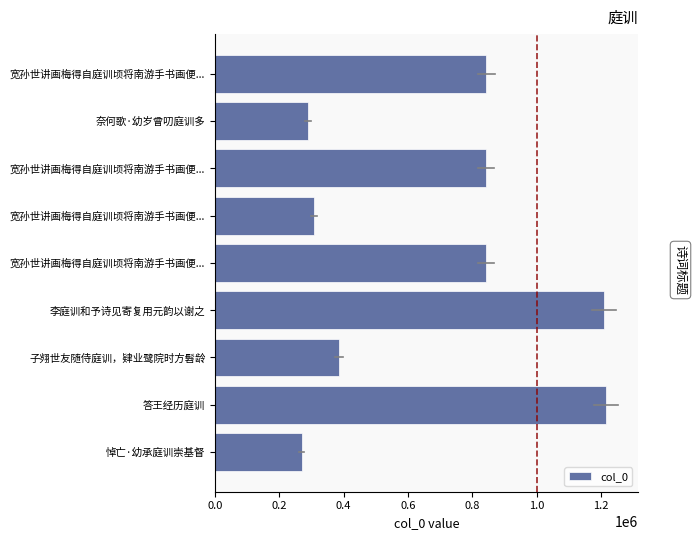

What is the sum of all values?

6207952